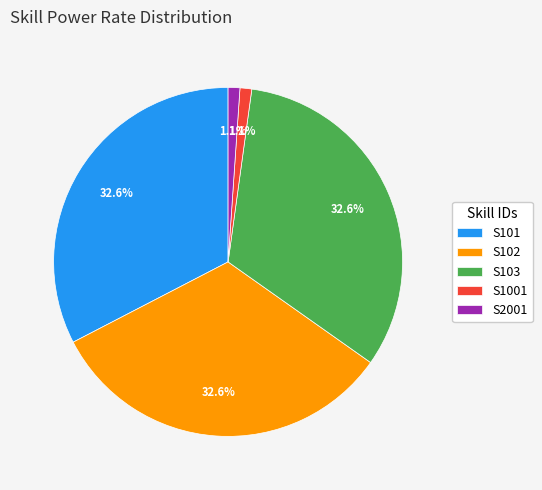

The S102 slice represents 33% of the pie. True or false?

True